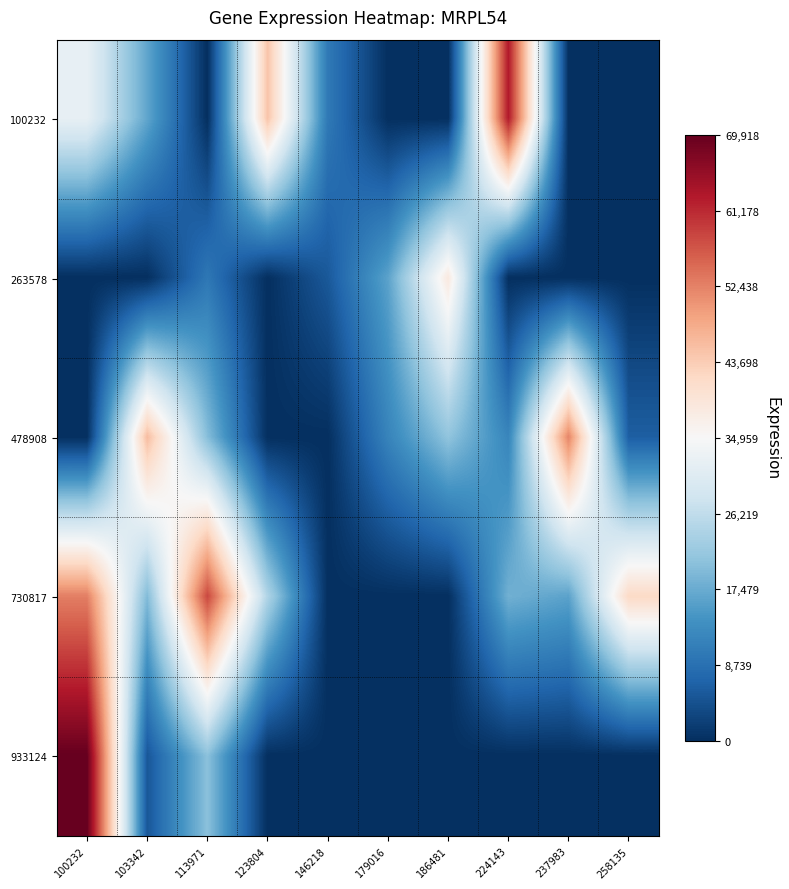

At how many categories does at least one series exceed 24707?

8